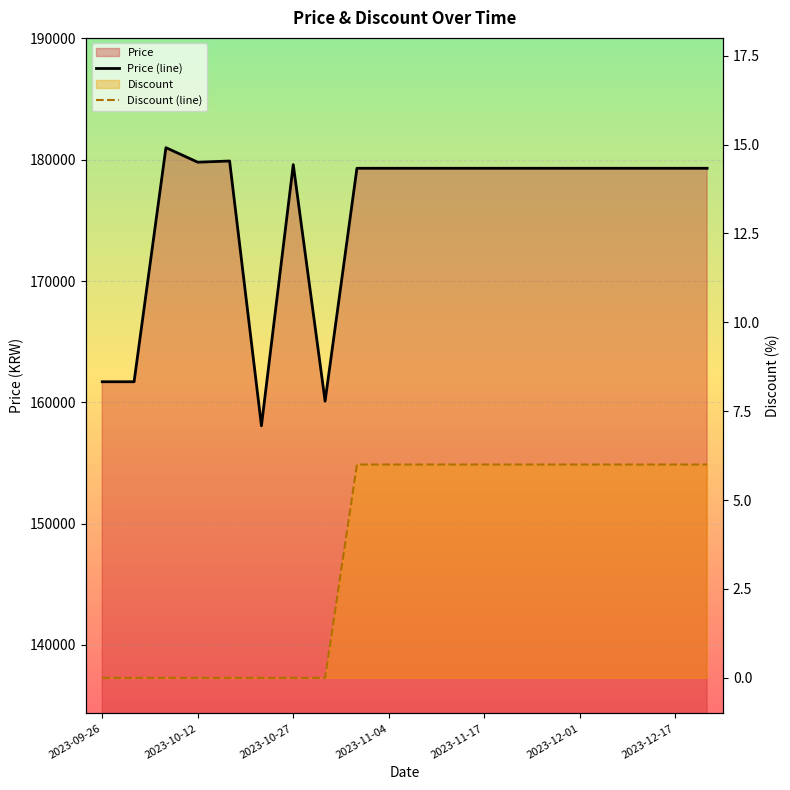

True or false: Discount (line) has more than 0 points higher than both neighbors.

False